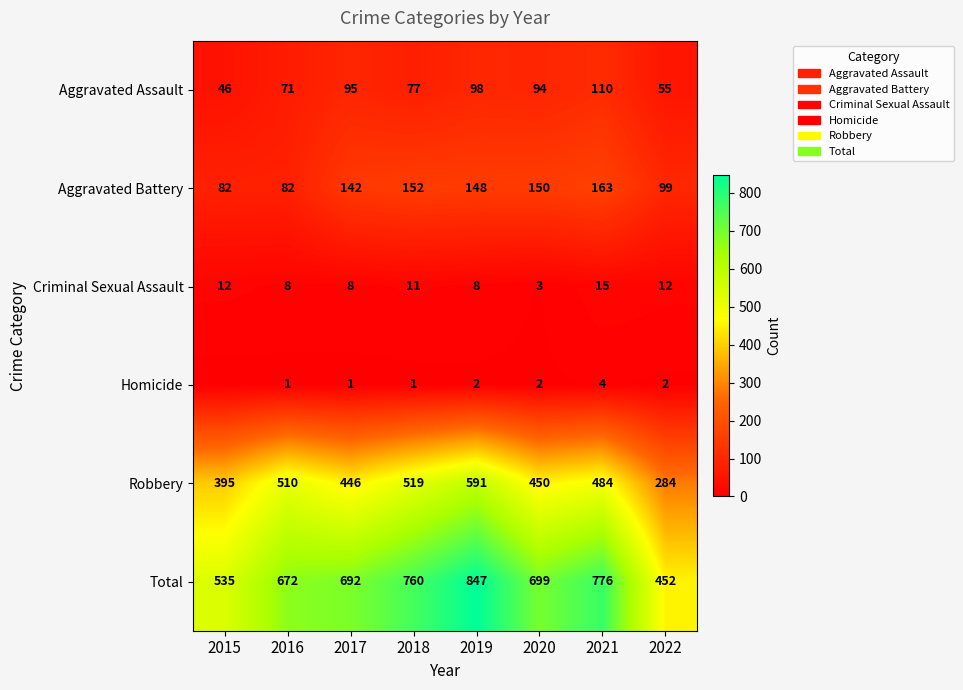

Is the value of Robbery at 2018 greater than the value of Criminal Sexual Assault at 2022?

Yes